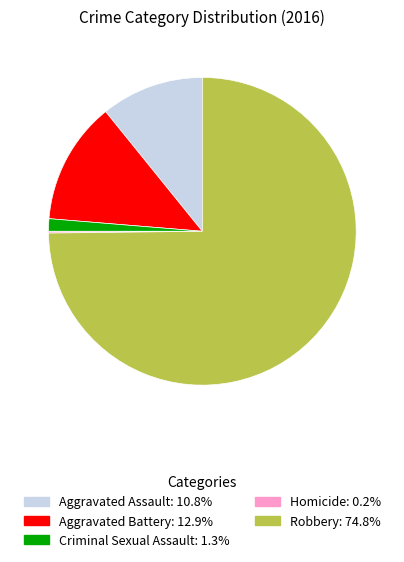

Which category has the biggest portion of the pie?

Robbery